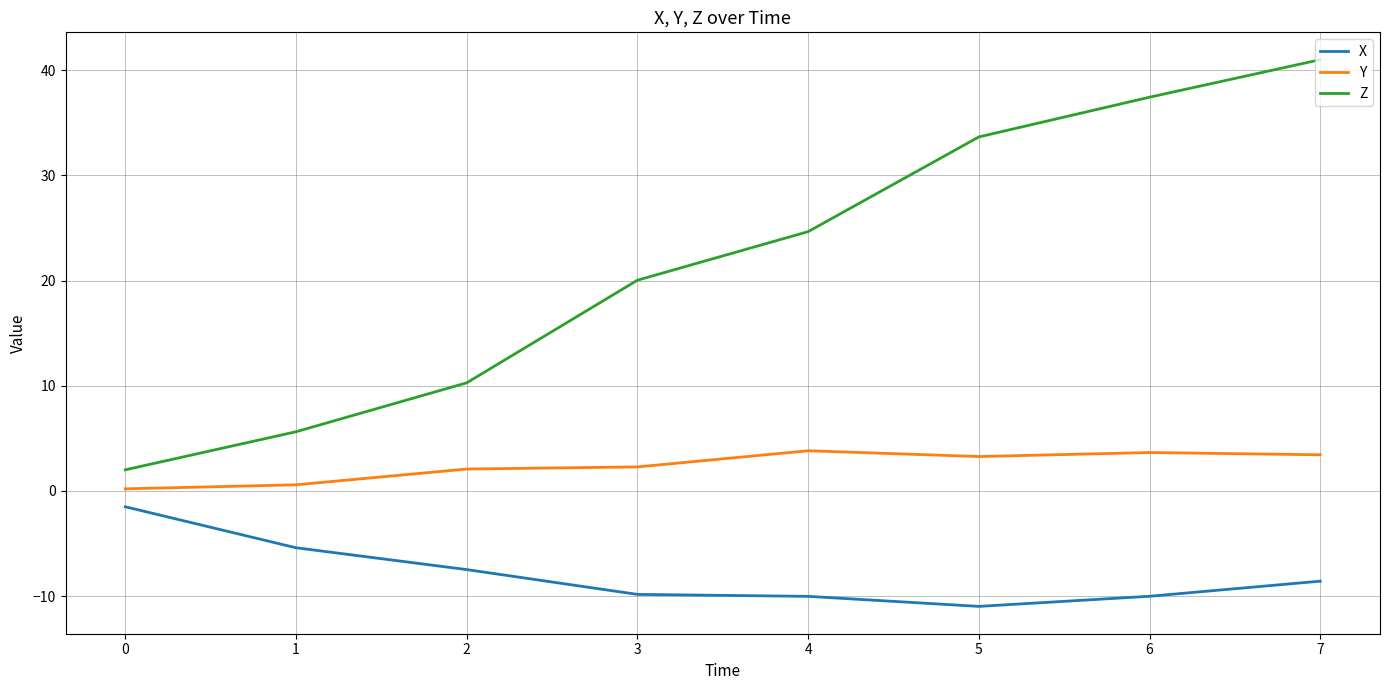

How many values in the X series are below -8?

5